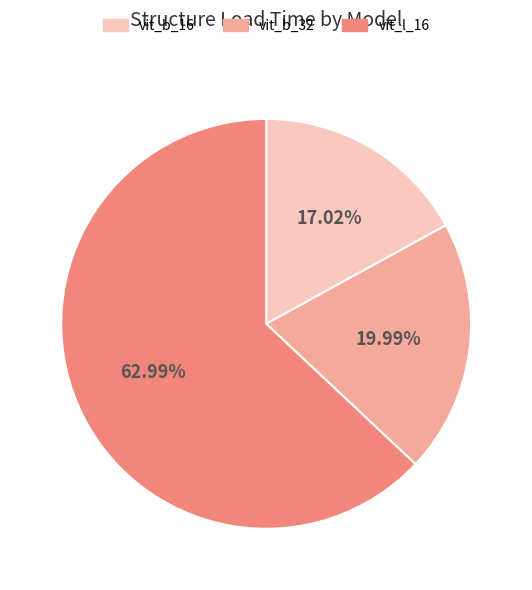

How many segments does this pie chart have?

3